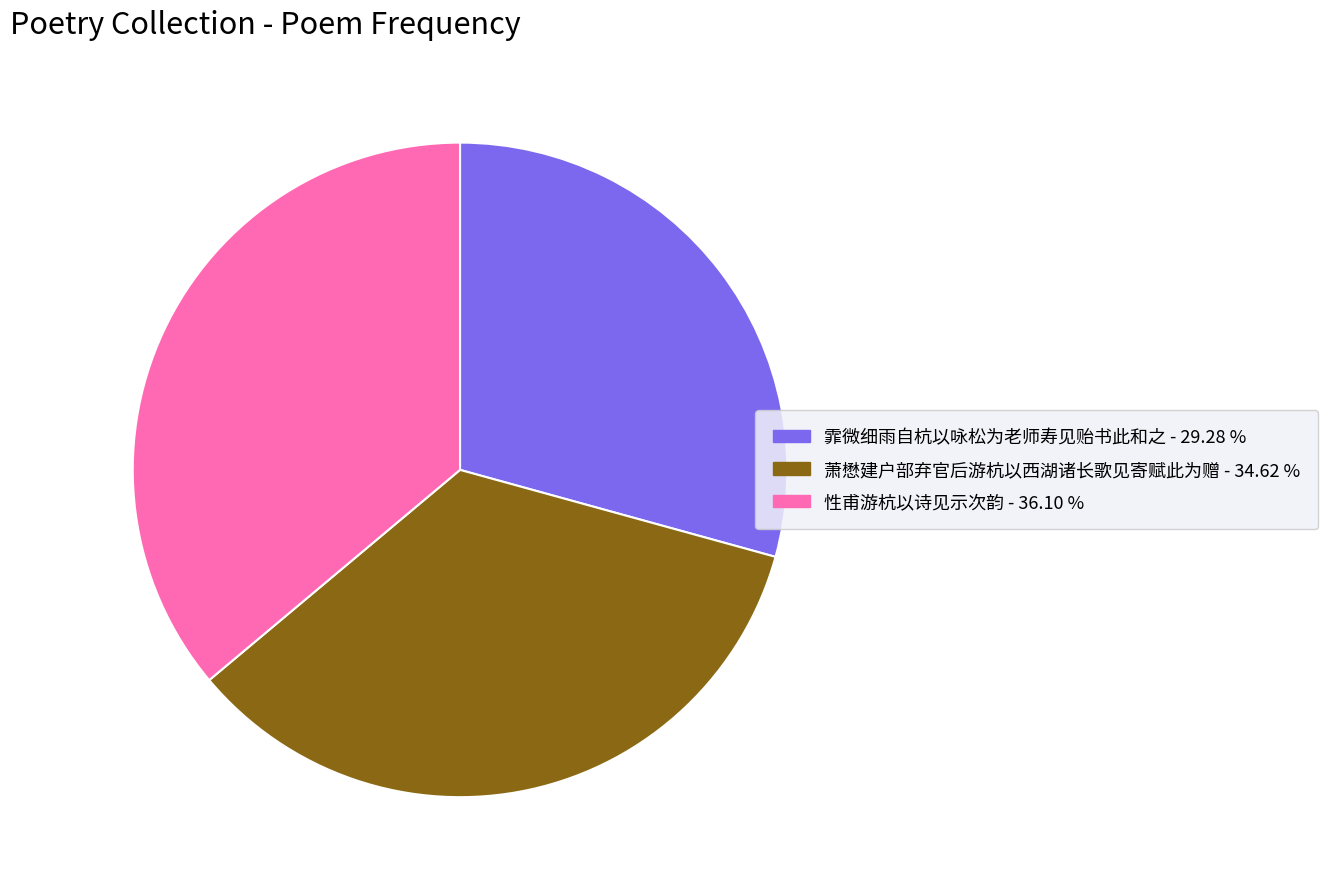

Rank the categories by value from highest to lowest.

性甫游杭以诗见示次韵, 萧懋建户部弃官后游杭以西湖诸长歌见寄赋此为赠, 霏微细雨自杭以咏松为老师寿见贻书此和之